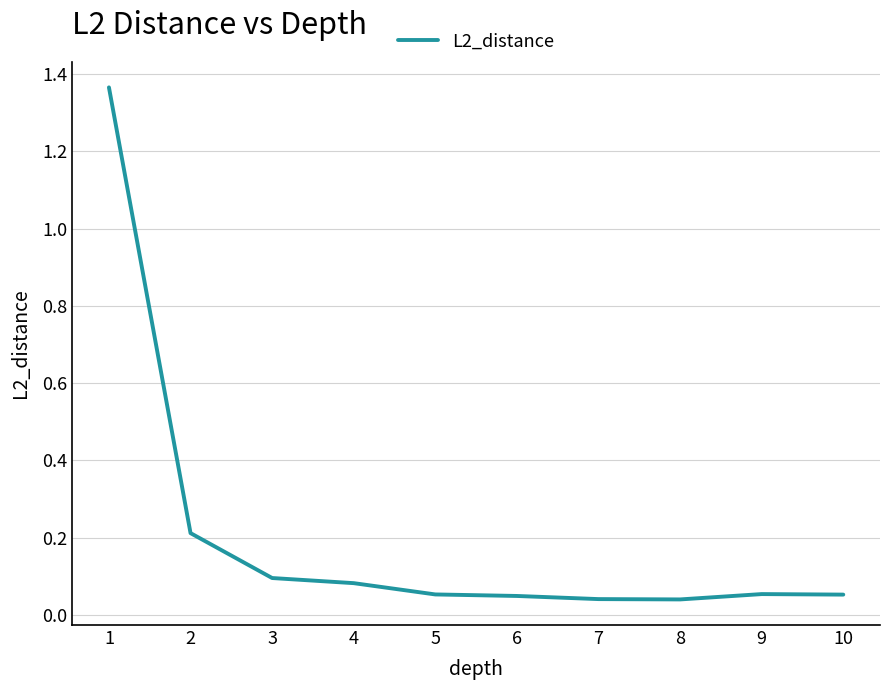

Which has a higher value, 3 or 7?

3